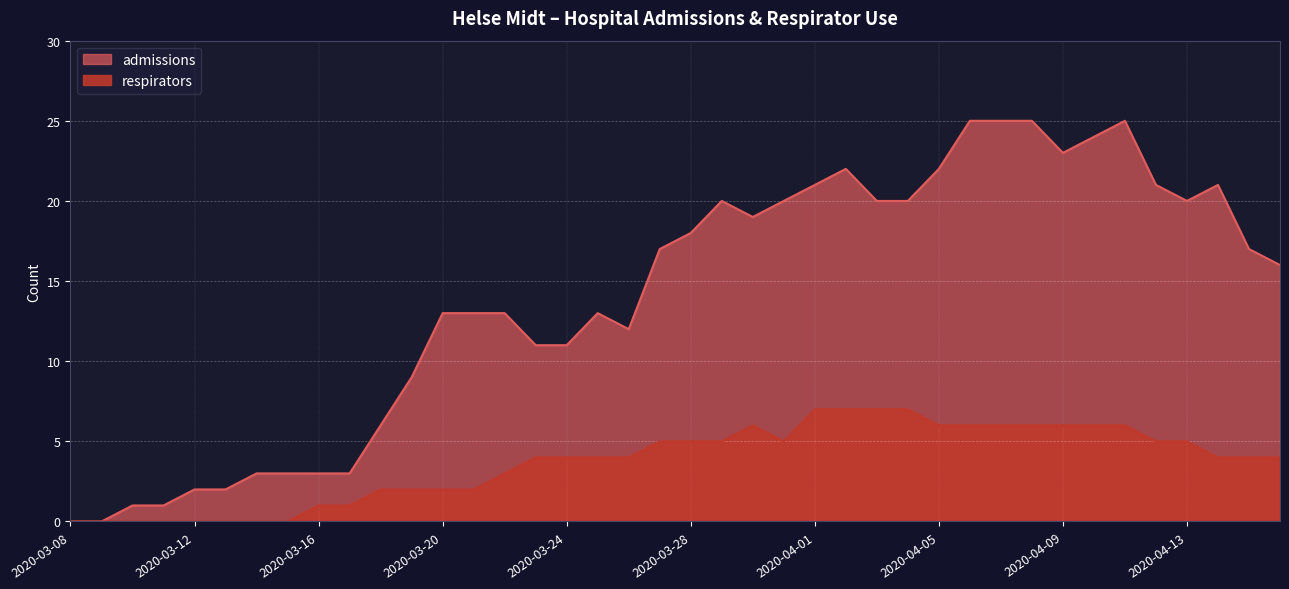

What are all the series names shown in the legend?

admissions, respirators